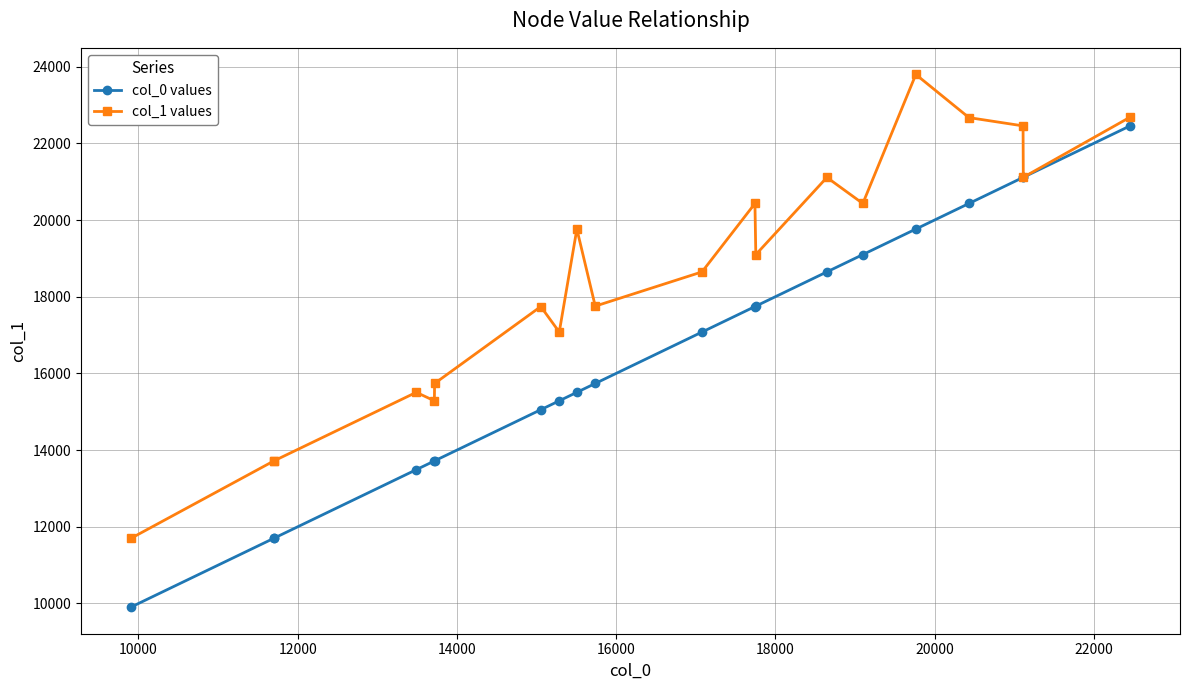

What is the highest value of the col_1 values series?

23797